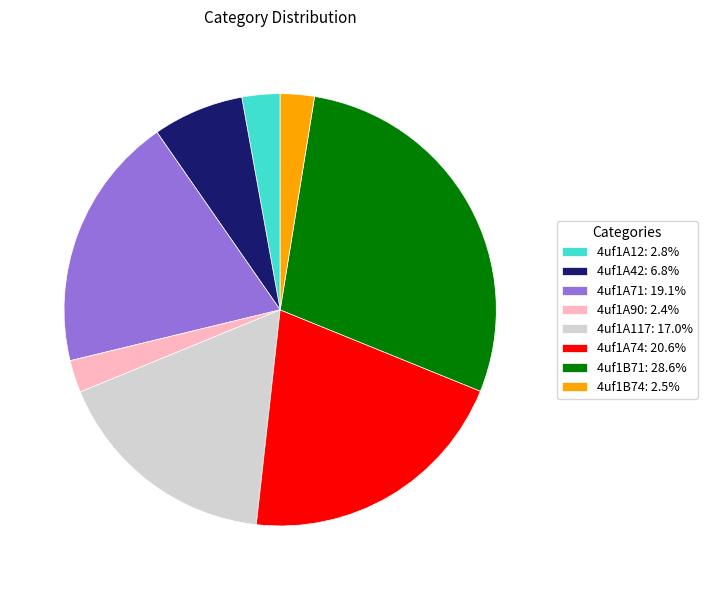

Does 4uf1A71: 19.1% account for over 50% of the chart?

No